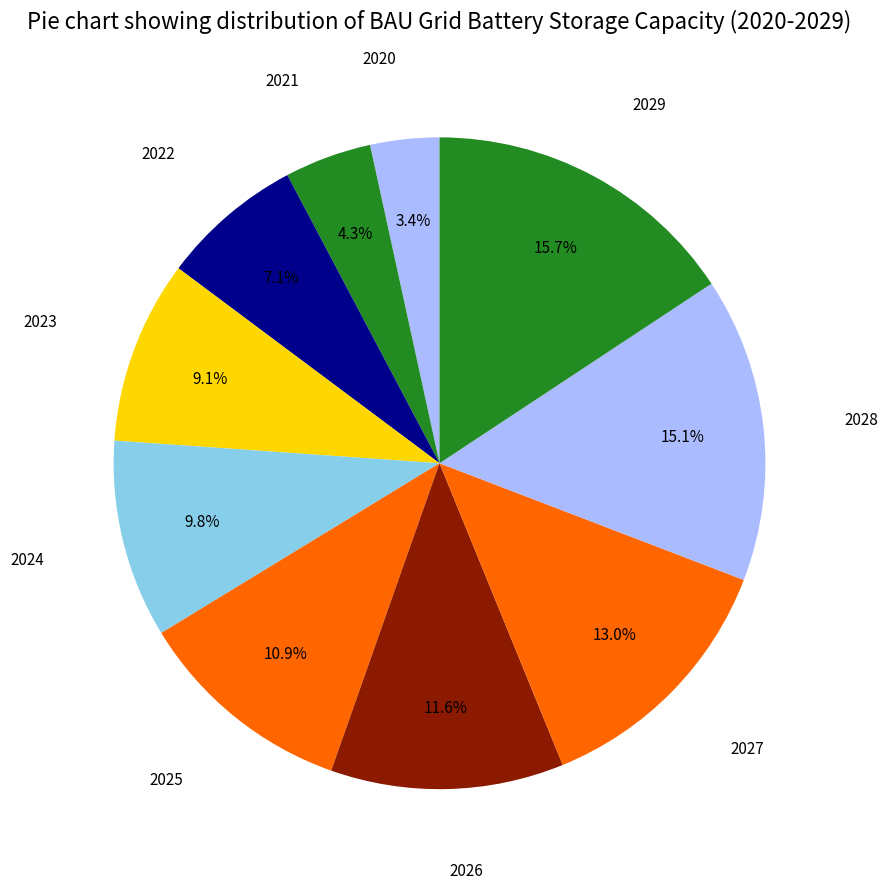

How many slices are in this pie chart?

10